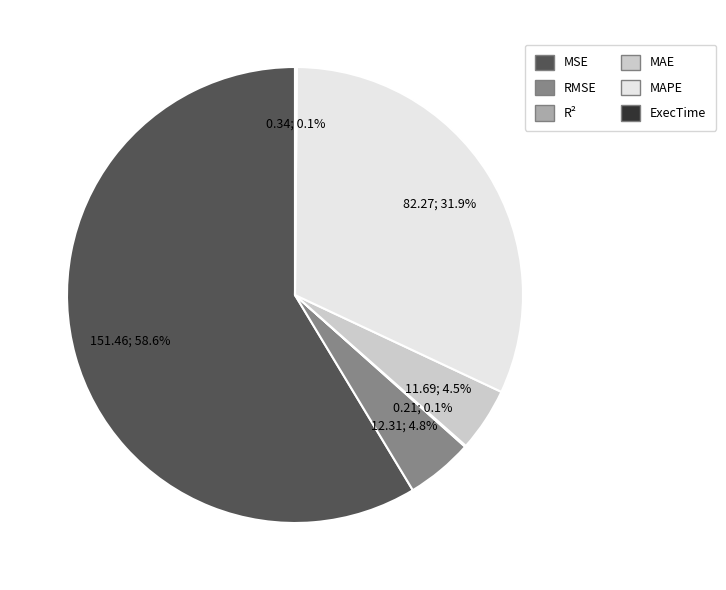

Which slice is the largest?

MSE